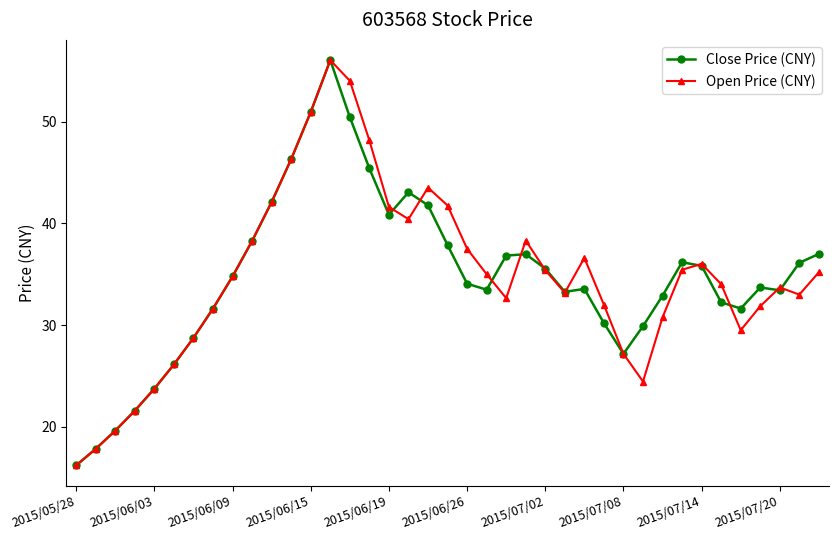

What is the minimum value shown in the chart?

16.2